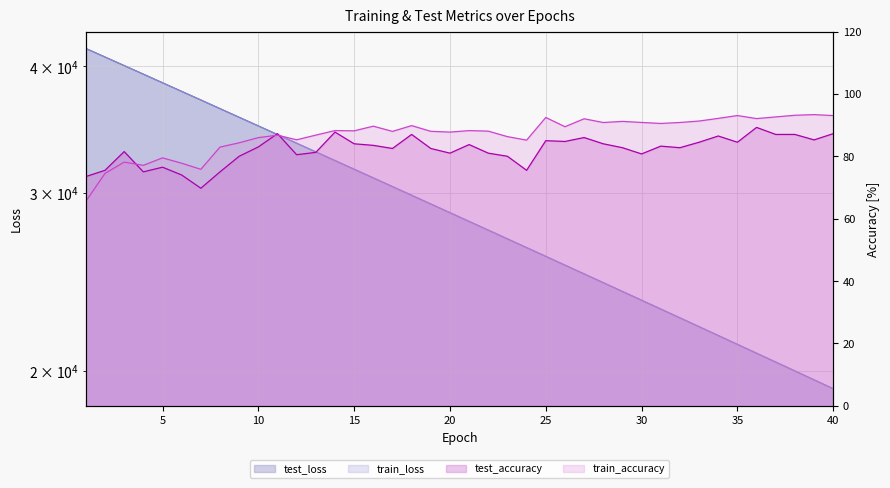

True or false: test_accuracy and test_loss cross at least once.

False